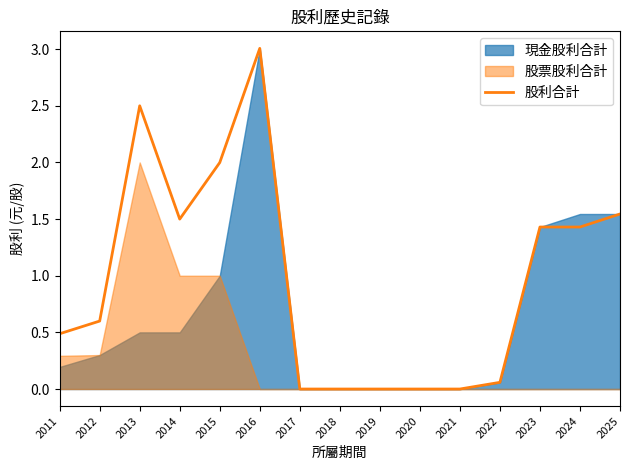

What is the difference between the maximum and minimum values?

3.0